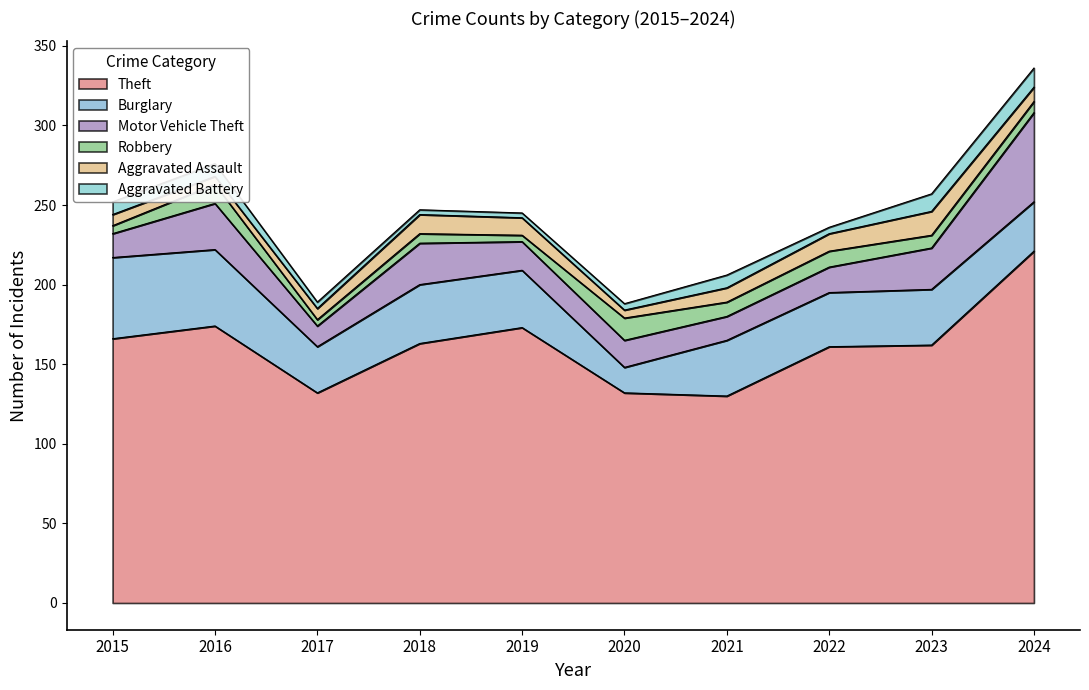

List the series in order of their peak value, lowest first.

Aggravated Battery, Robbery, Aggravated Assault, Burglary, Motor Vehicle Theft, Theft